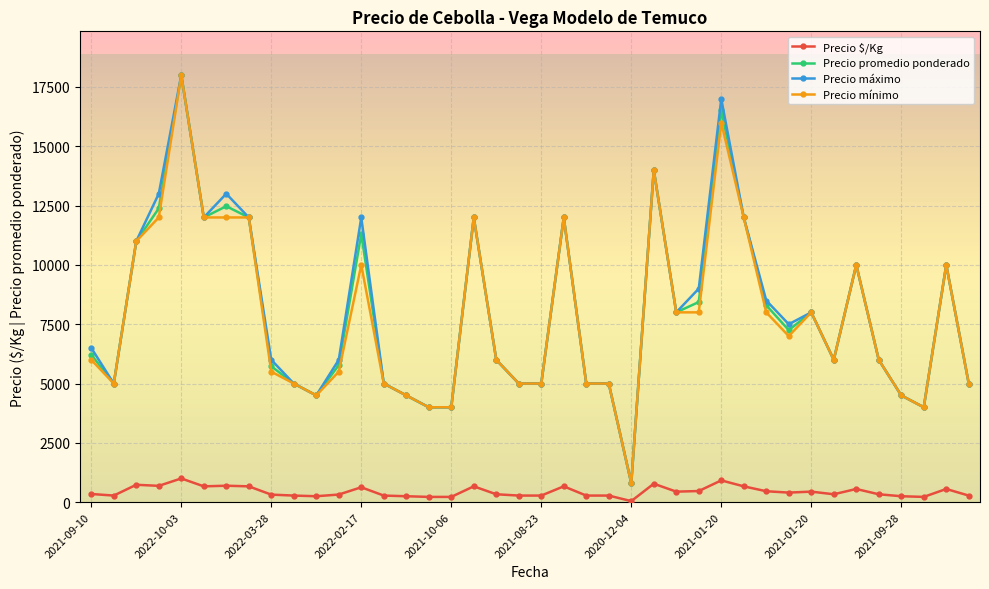

True or false: Precio mínimo and Precio $/Kg cross at least once.

False